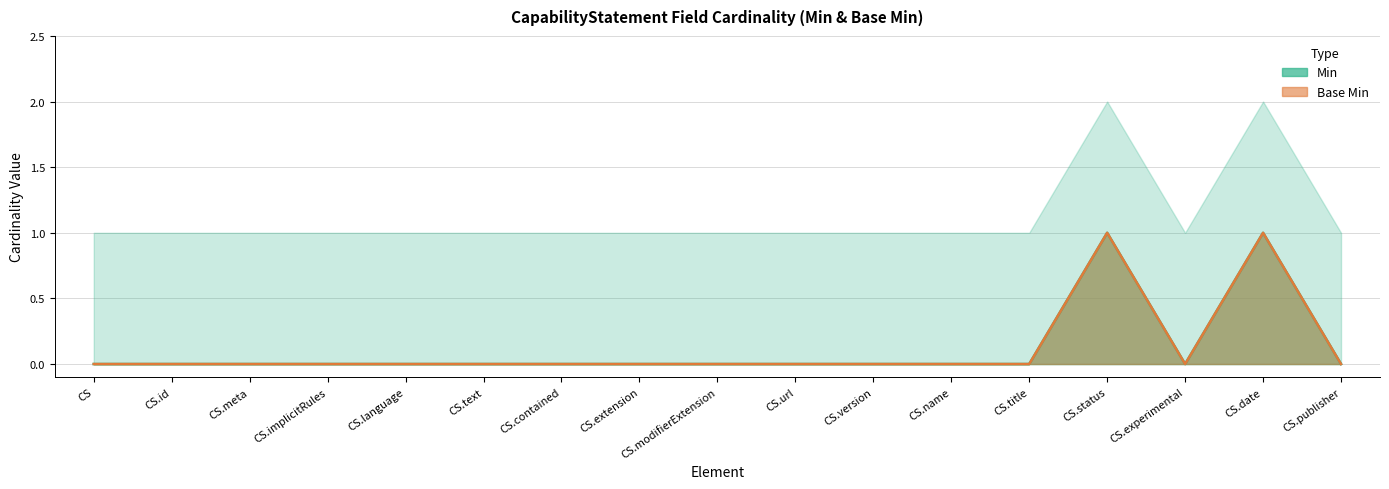

What is the label of the 16th point from the right?

CS.id